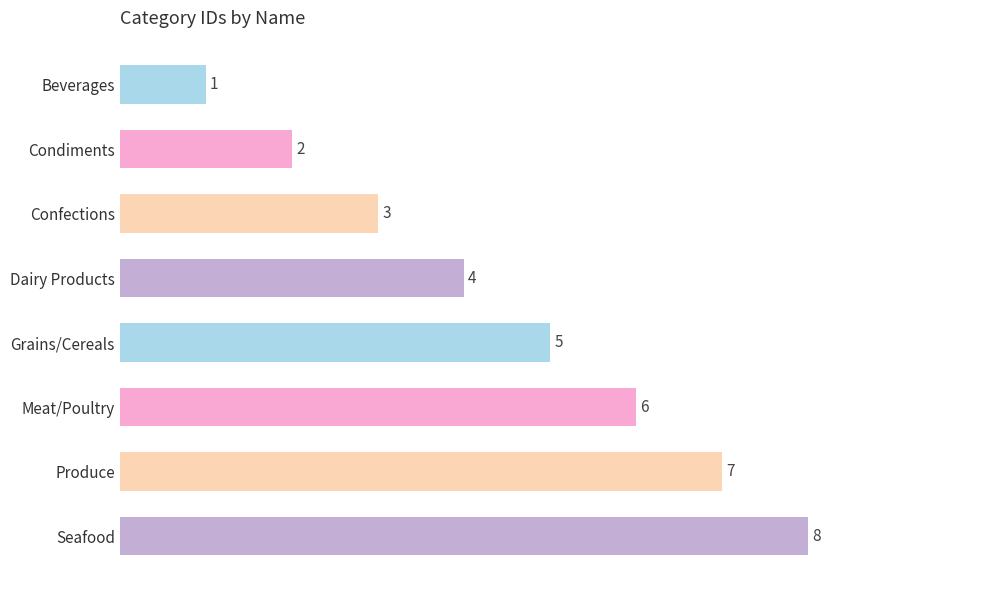

Rank the categories by value from highest to lowest.

Seafood, Produce, Meat/Poultry, Grains/Cereals, Dairy Products, Confections, Condiments, Beverages